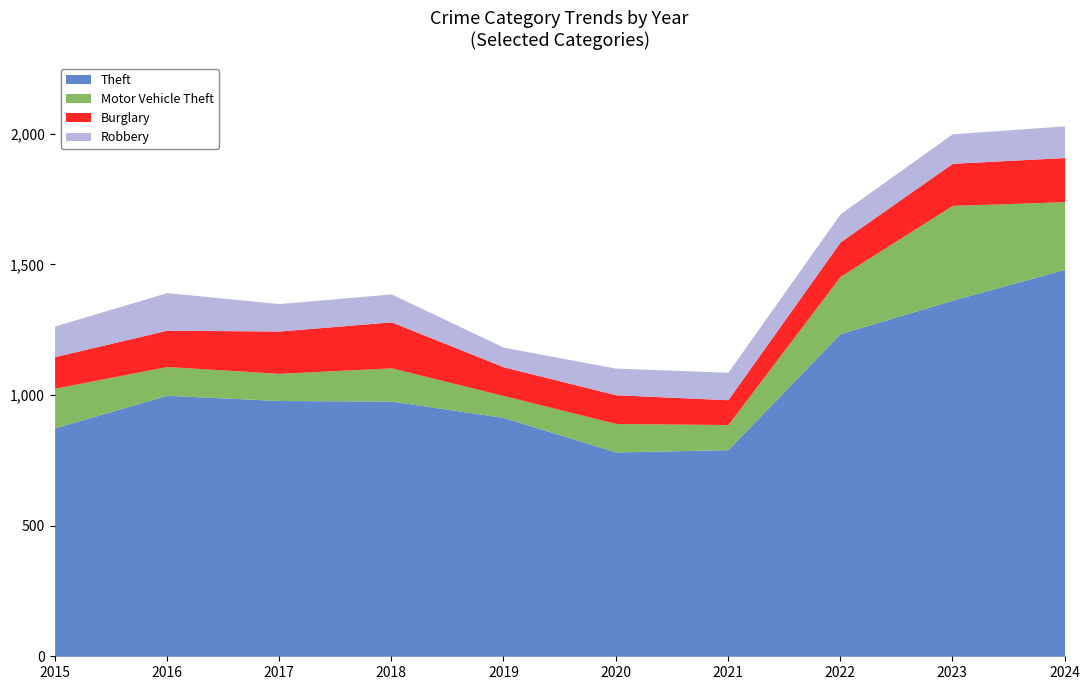

Which series has the largest total across all categories?

Theft